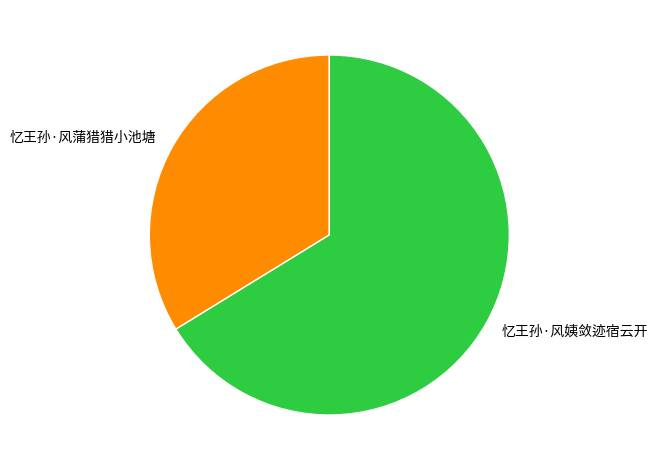

Rank the categories by value from highest to lowest.

忆王孙·风姨敛迹宿云开, 忆王孙·风蒲猎猎小池塘